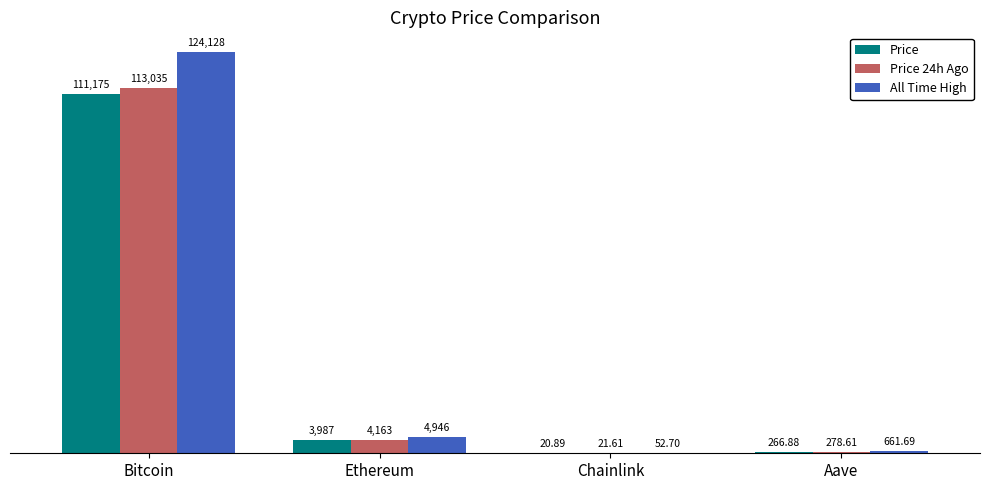

At which label is All Time High closest to 62090?

Ethereum